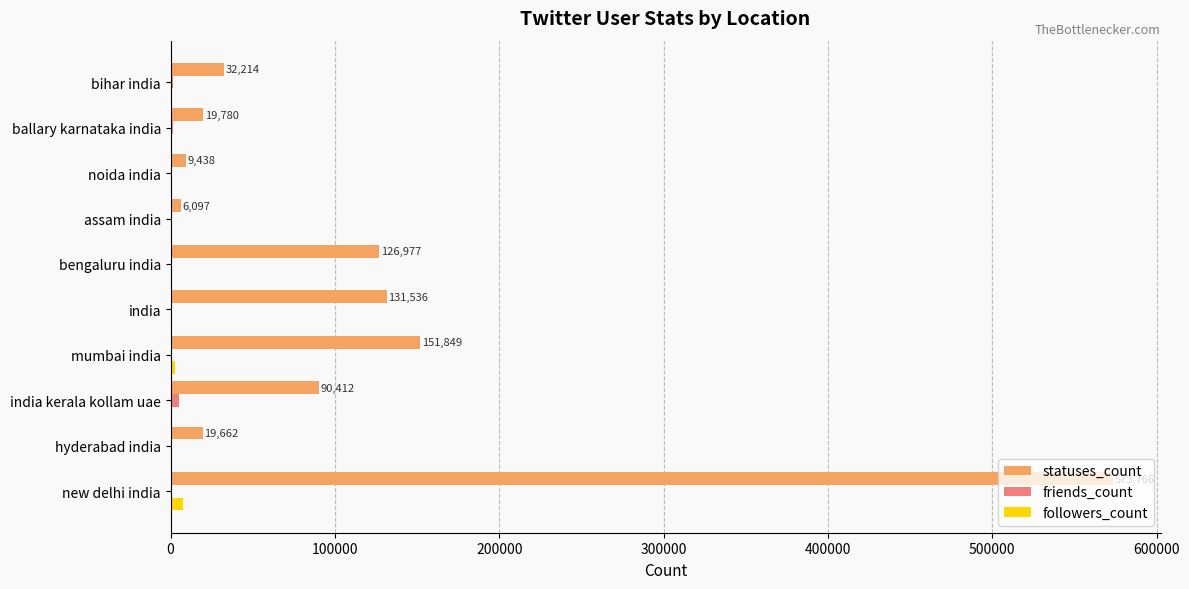

True or false: statuses_count has a value of 131536 at india.

True